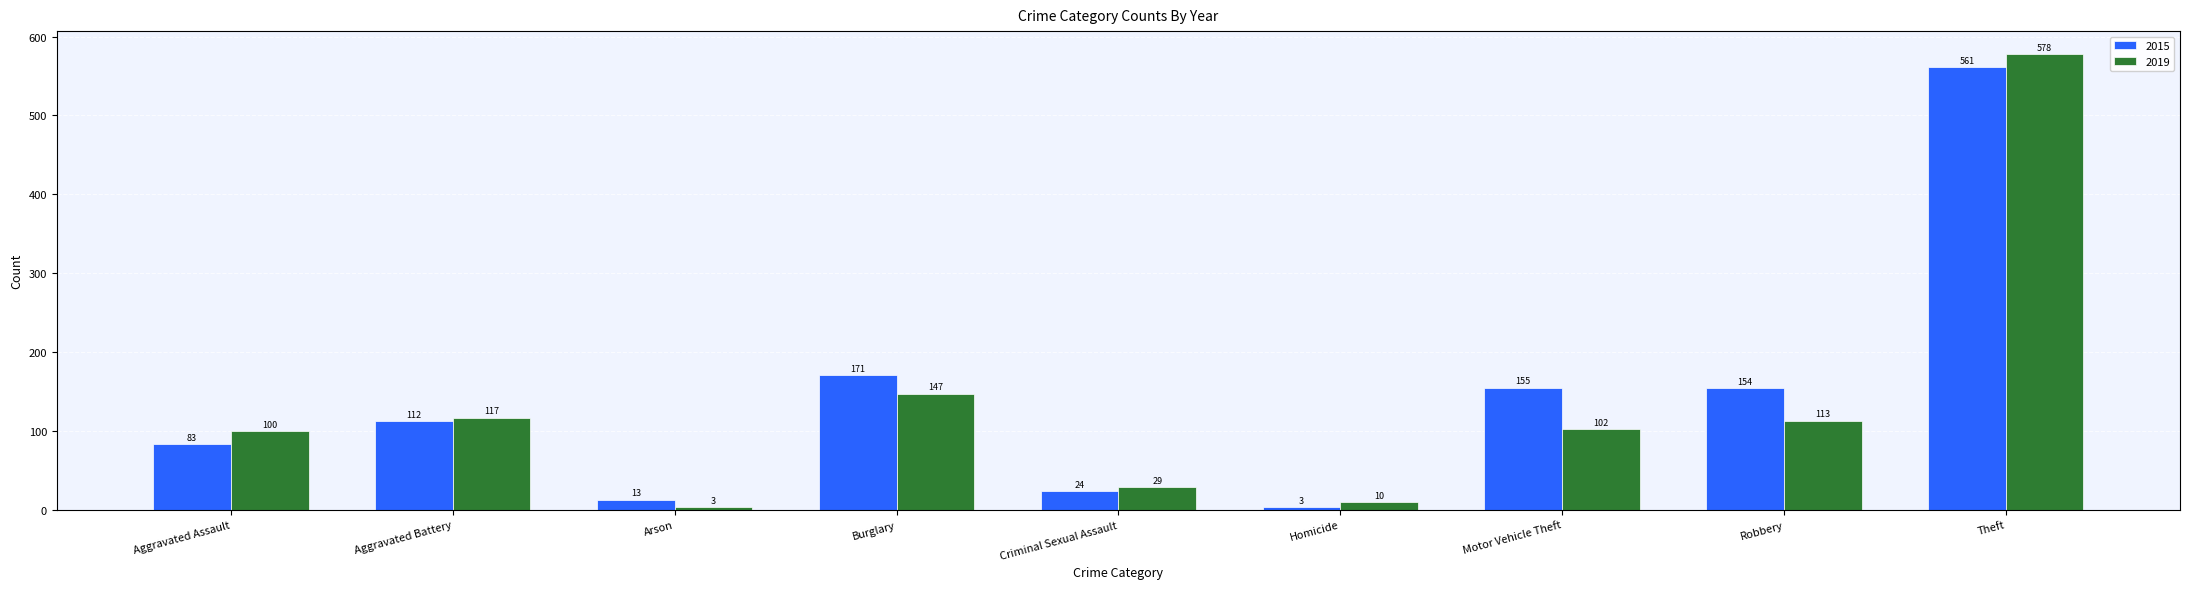

What is the average value of the 2019 series?

133